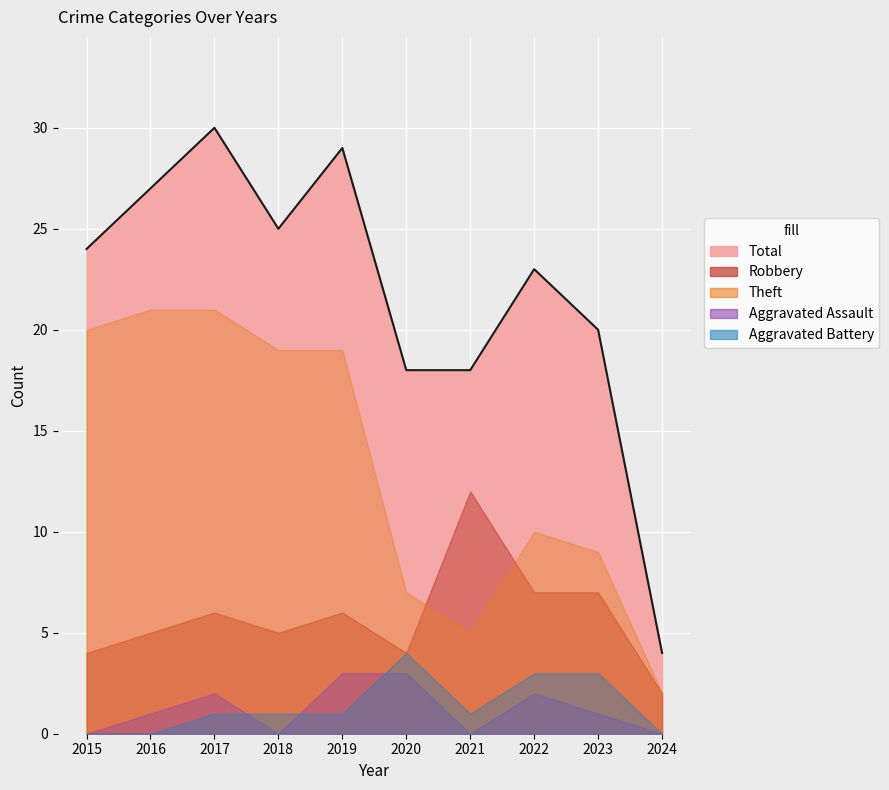

How many distinct data groups are displayed?

5